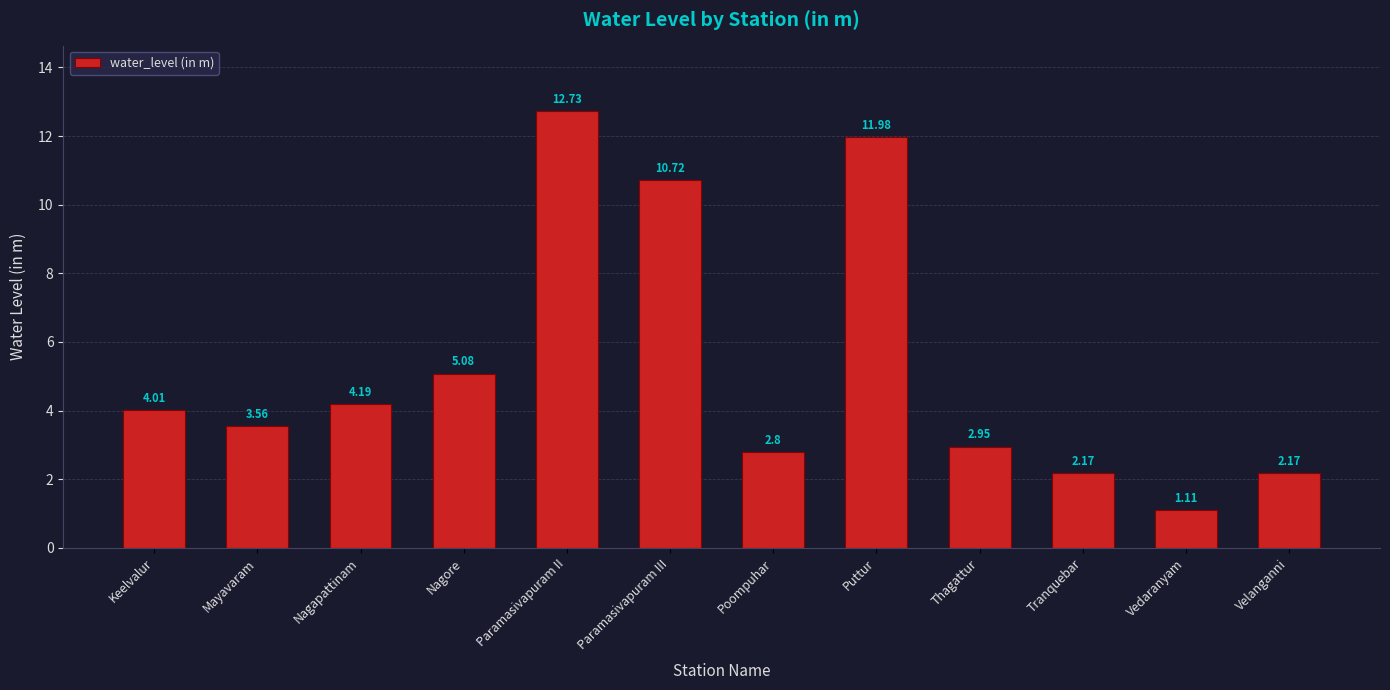

Which label corresponds to the largest value in the chart?

Paramasivapuram II